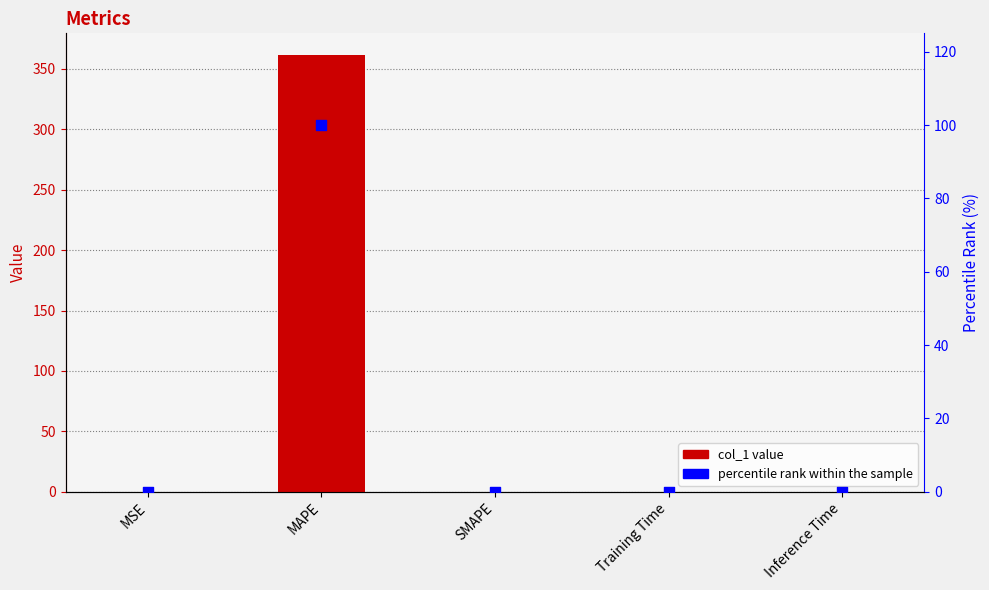

Which series has the largest total across all categories?

col_1